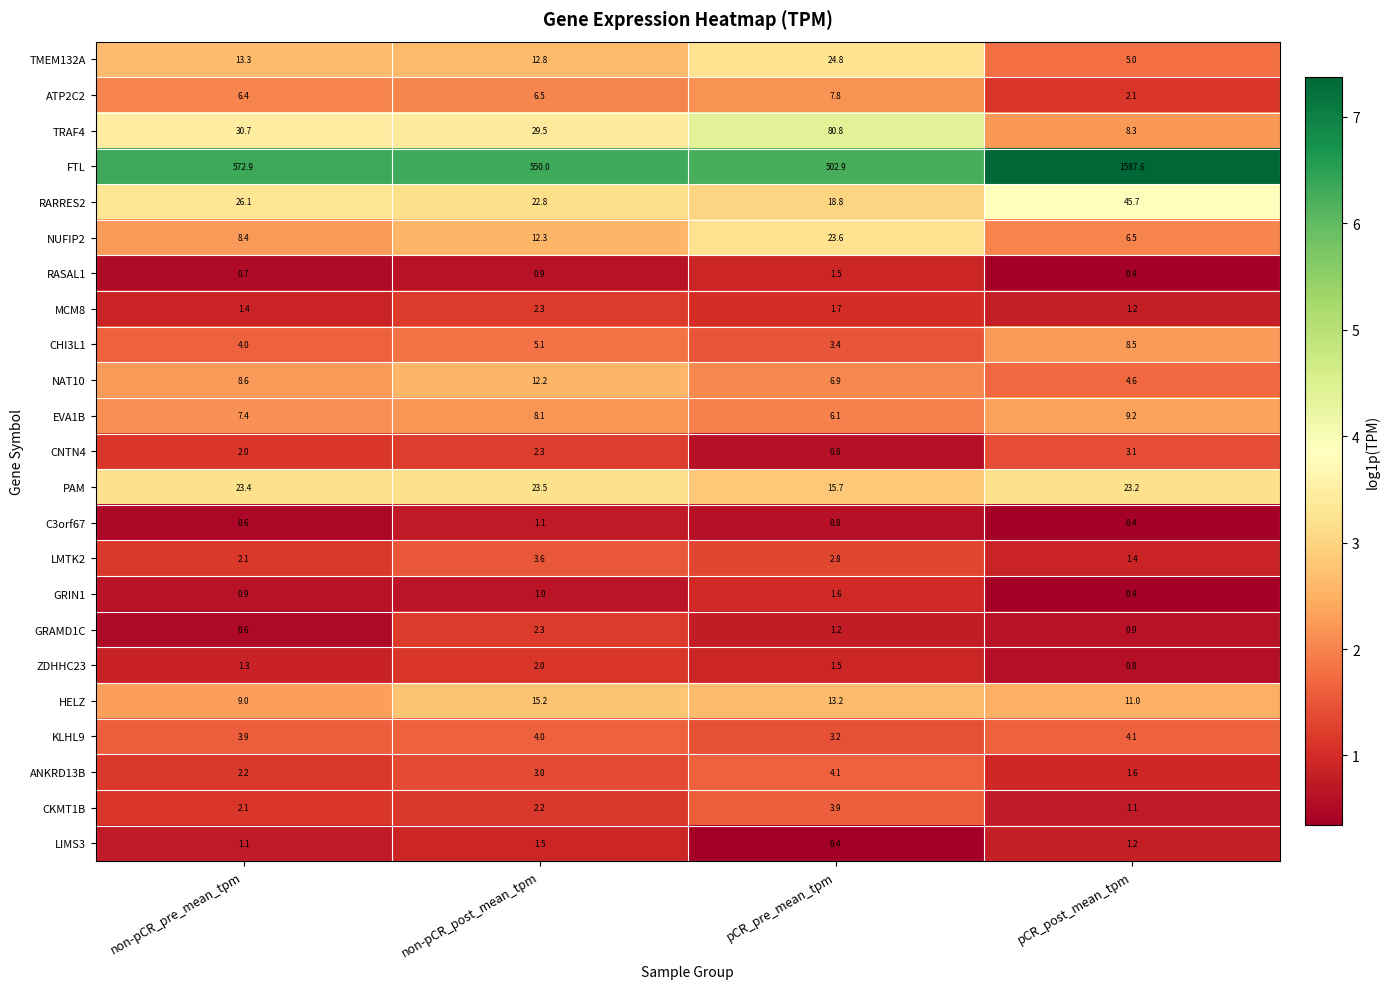

How many series are shown in this chart?

23